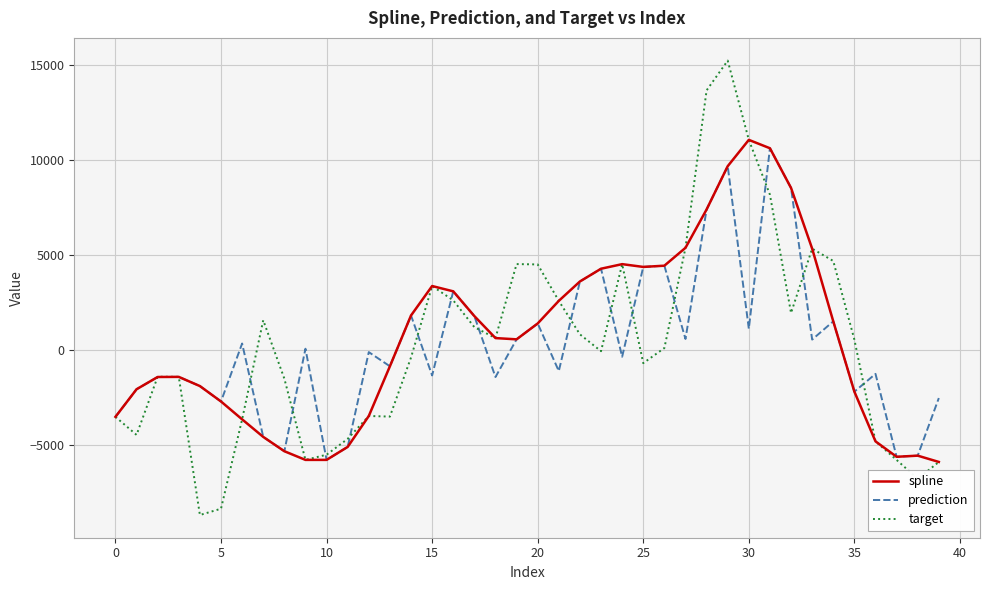

Count the number of categories in the chart.

40